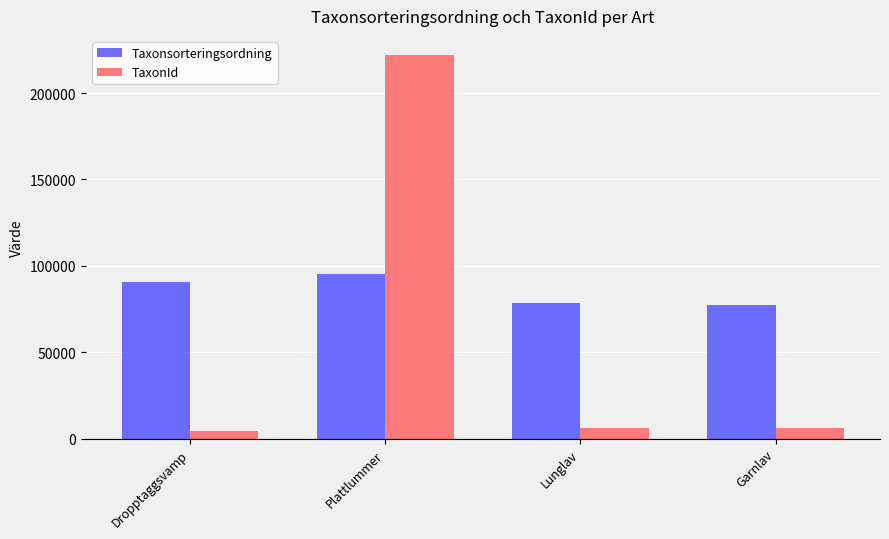

What is the lowest value of the TaxonId series?

4364